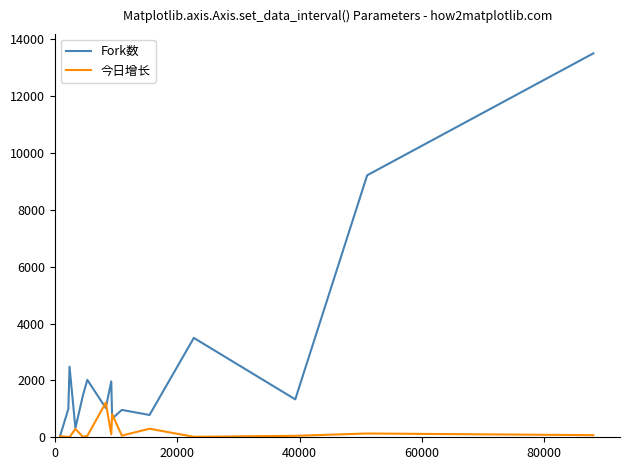

Which series has the largest range (max minus min)?

Fork数